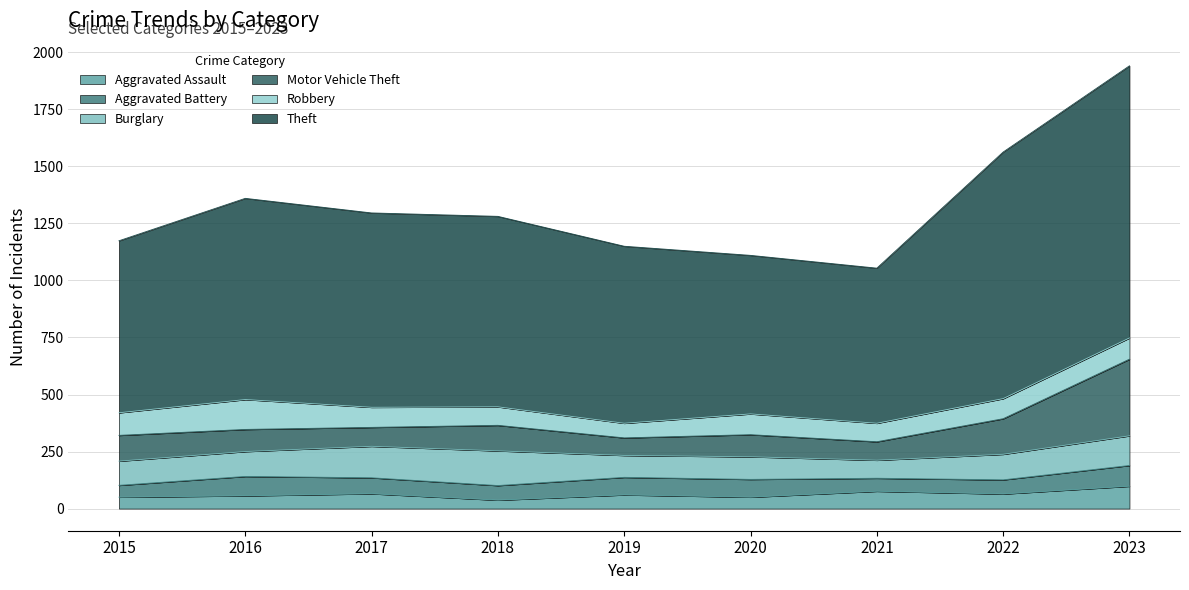

At which category does Burglary reach its first local valley?

2019